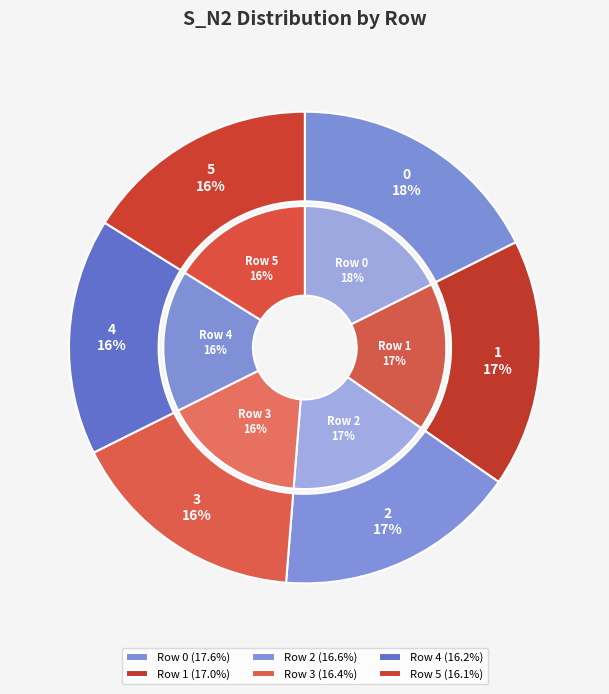

To the nearest percent, what is the difference between the largest and smallest slice percentages?

2%